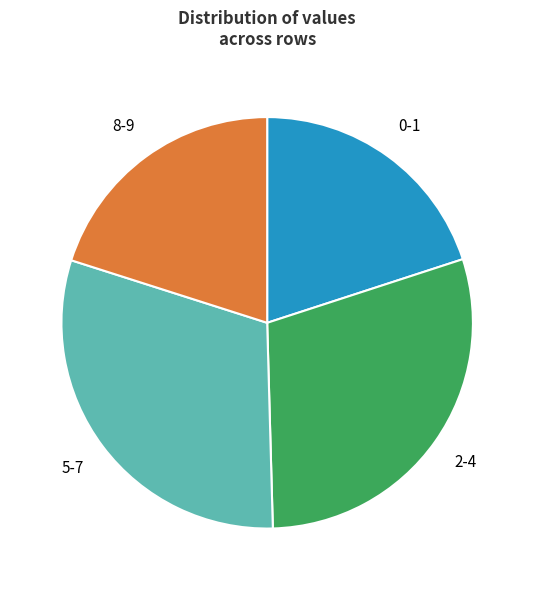

Is there any slice that represents more than half of the pie?

No